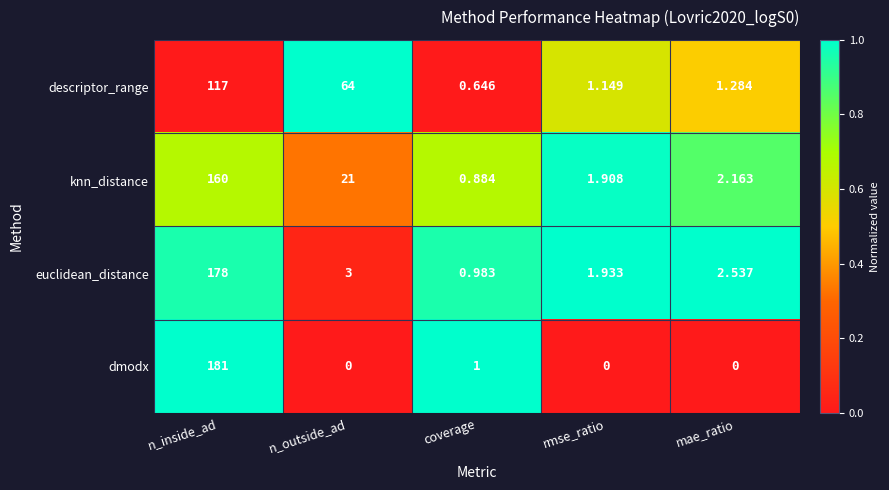

Rank the series by their maximum value, from highest to lowest.

dmodx, euclidean_distance, knn_distance, descriptor_range